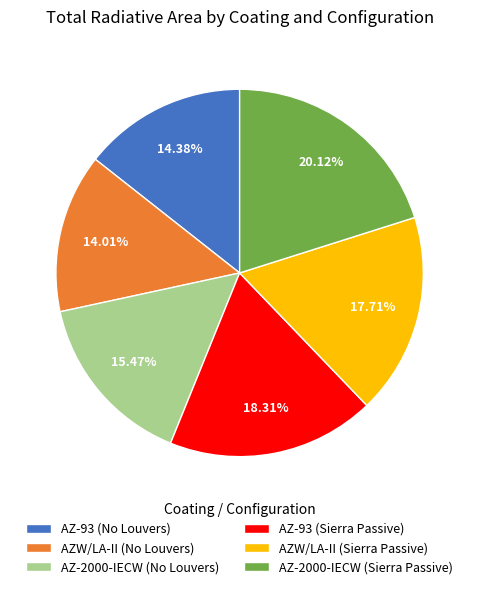

To the nearest percent, what is the difference between the largest and smallest slice percentages?

6%